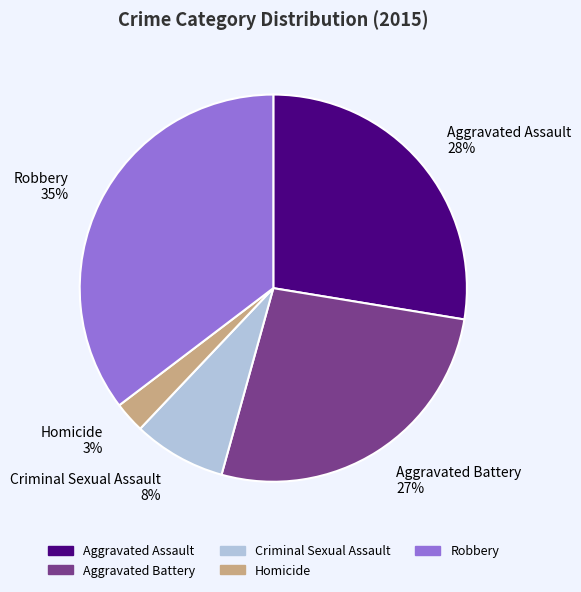

Between Aggravated Assault and Criminal Sexual Assault, which is larger?

Aggravated Assault